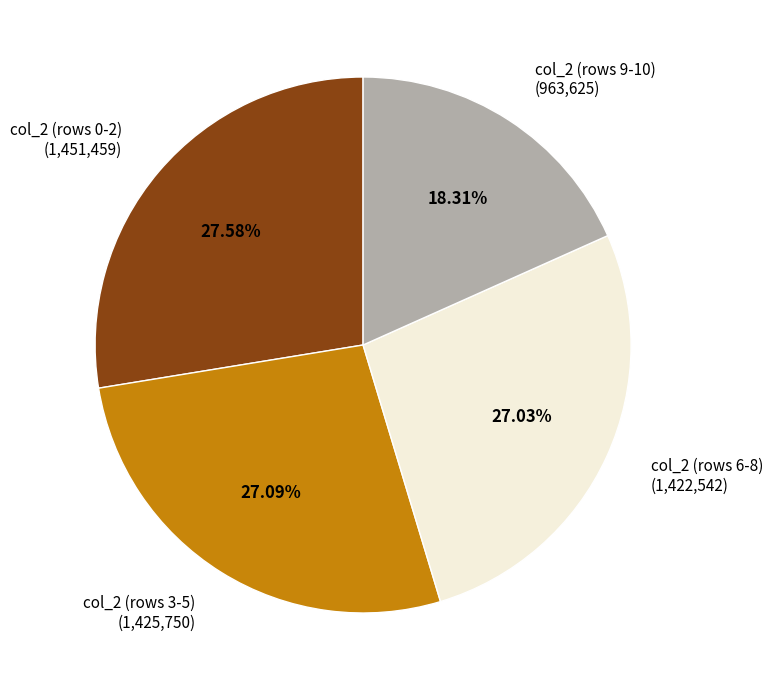

Is the sum of col_2 (rows 6-8) (1,422,542) and col_2 (rows 3-5) (1,425,750) greater than half?

Yes